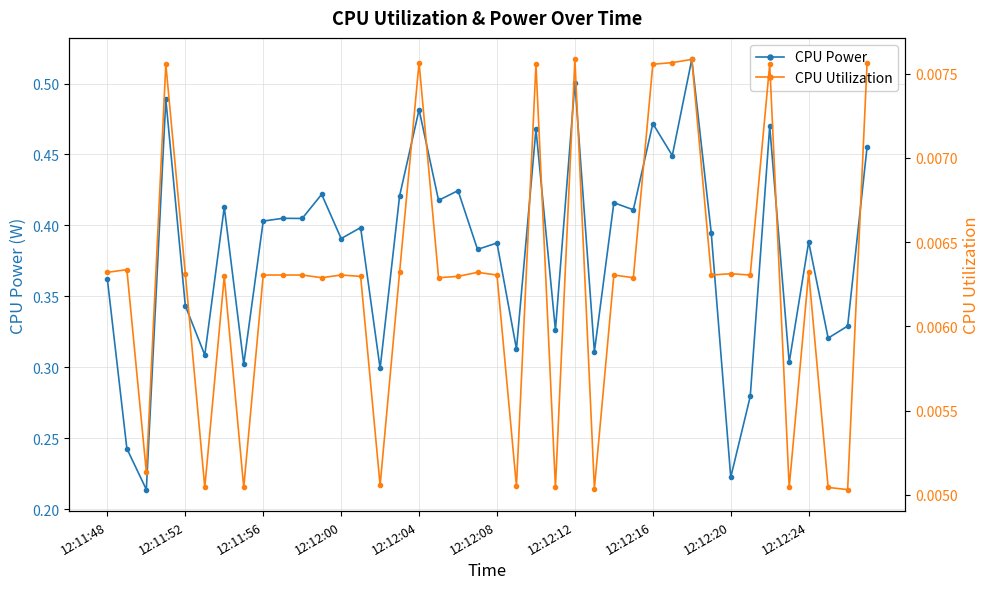

True or false: CPU Power and CPU Utilization cross at least once.

False